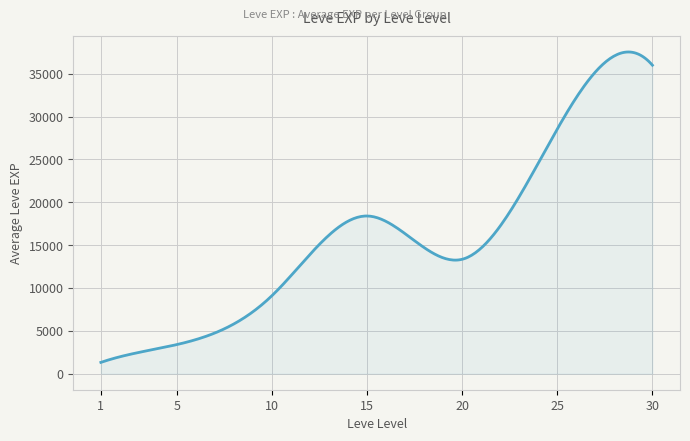

What is the difference between the maximum and minimum values?

36224.3